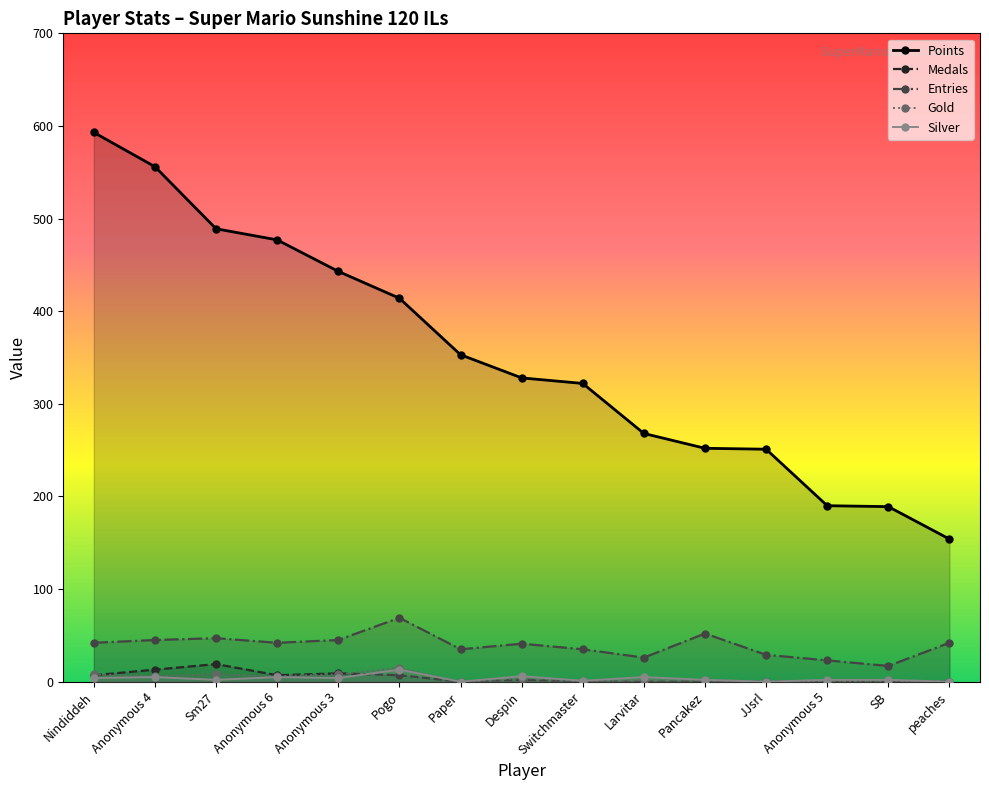

What is the difference between the maximum and second lowest values in the Entries series?

46